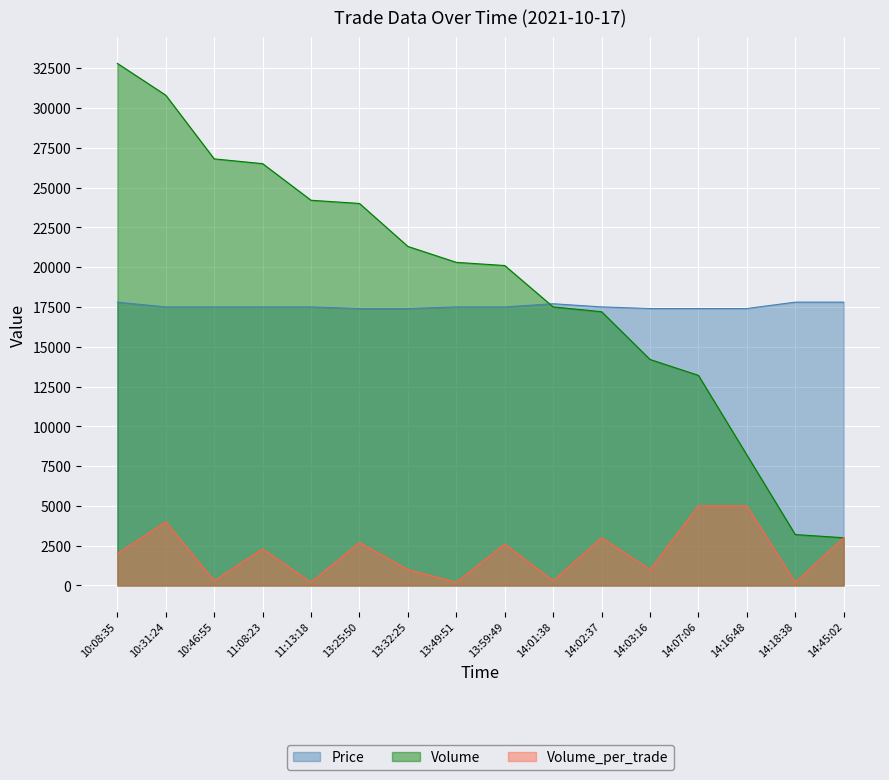

At 14:07:06, list the series in order from smallest to largest.

Volume_per_trade, Volume, Price